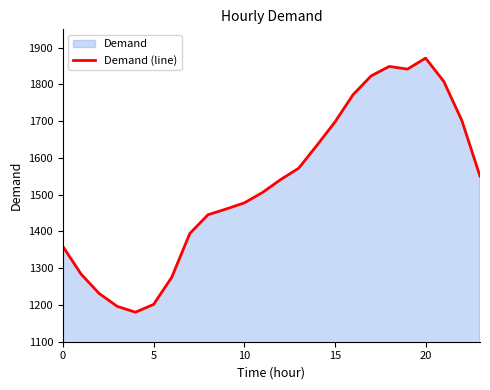

What value does the data have at 0?

1359.2